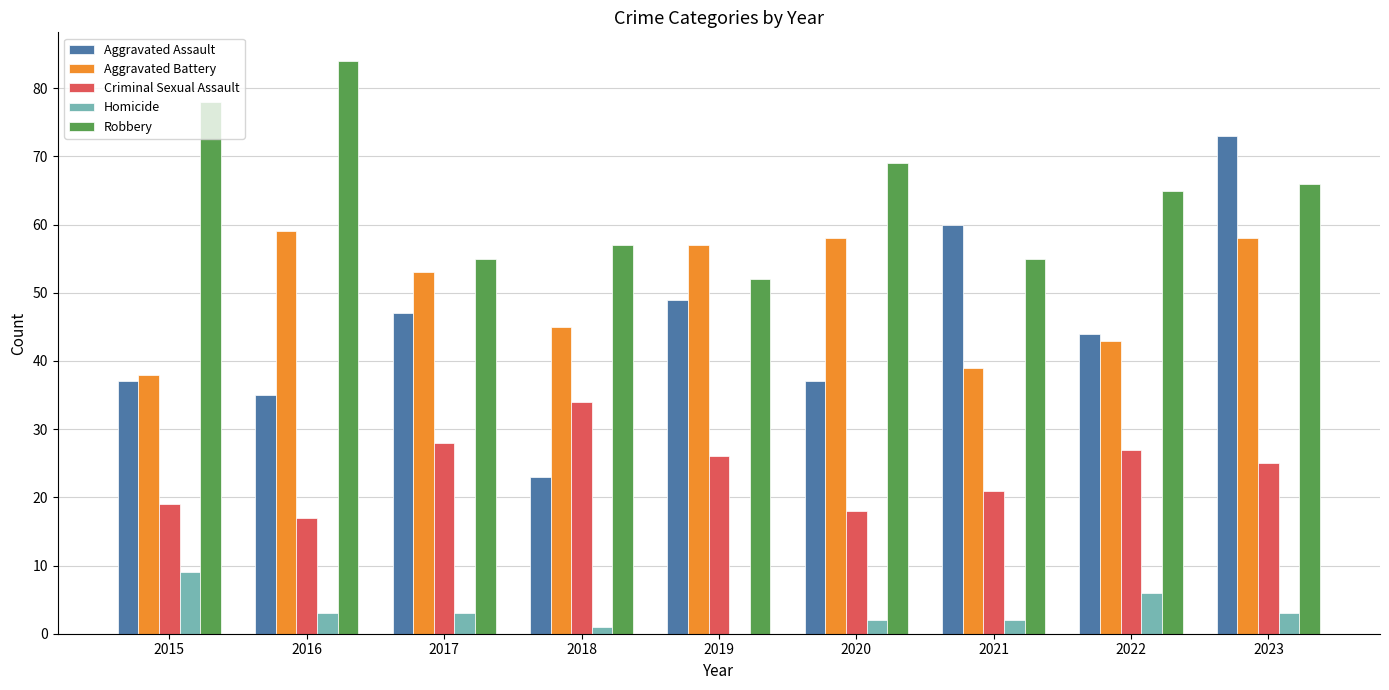

Which category has the highest value in the Aggravated Battery series?

2016